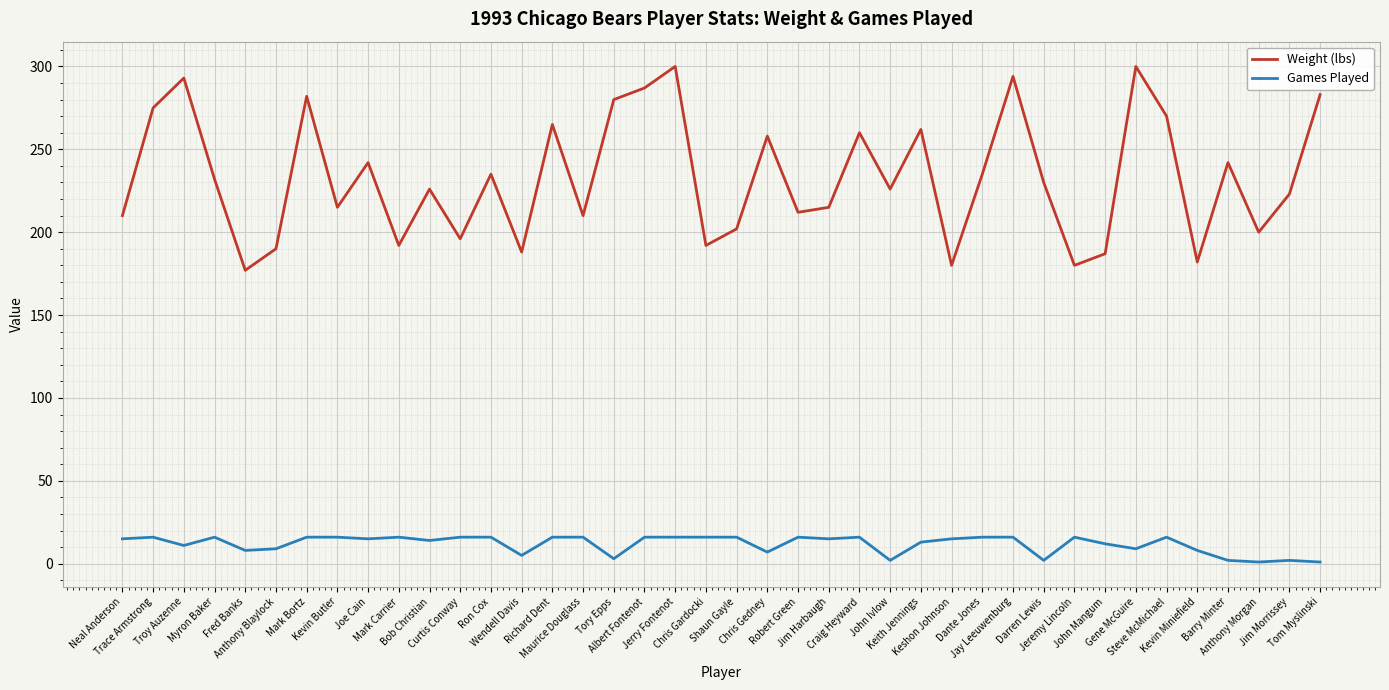

What position from the right is Tom Myslinski?

1